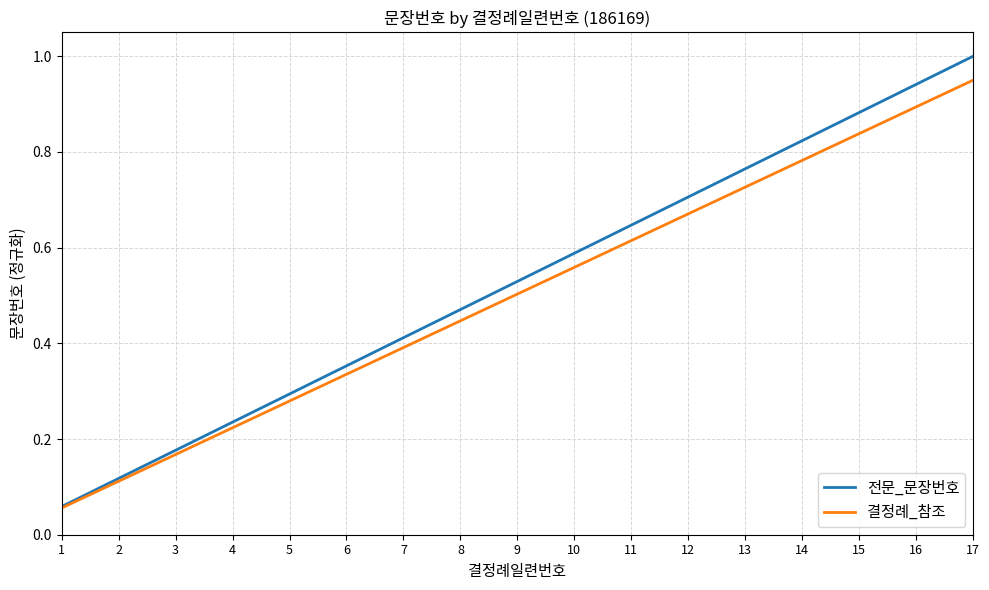

At 13, list the series in order from smallest to largest.

결정례_참조, 전문_문장번호